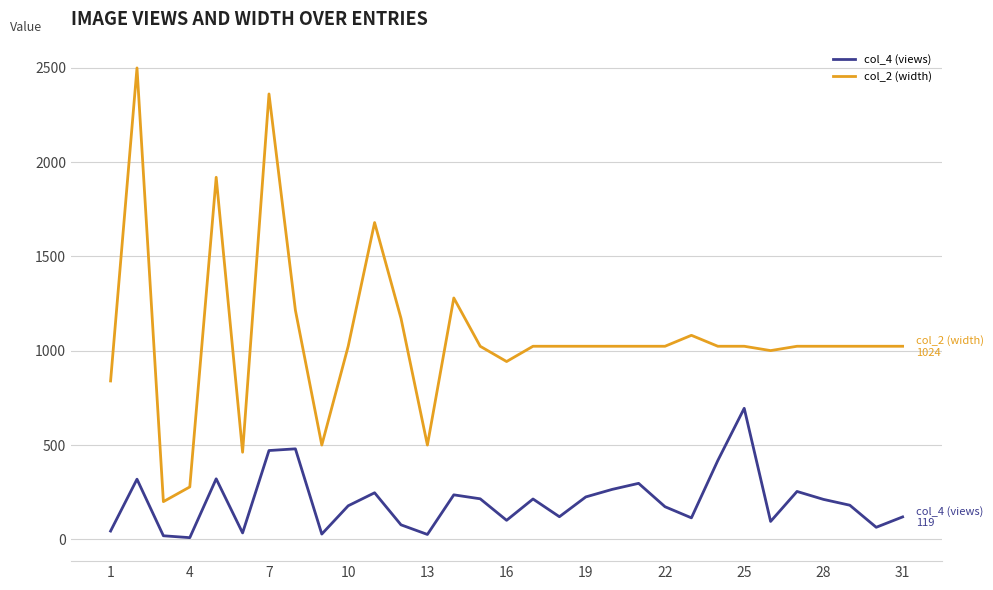

What are all the series names shown in the legend?

col_4 (views), col_2 (width)